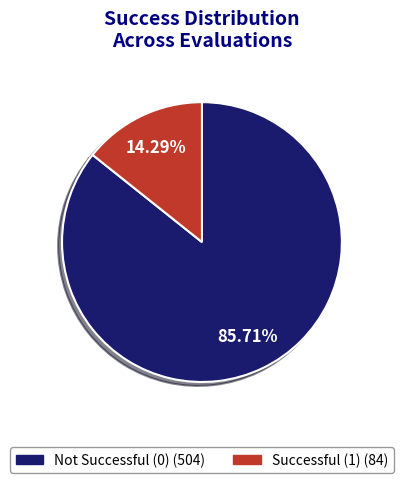

Does any single category account for the majority?

Yes